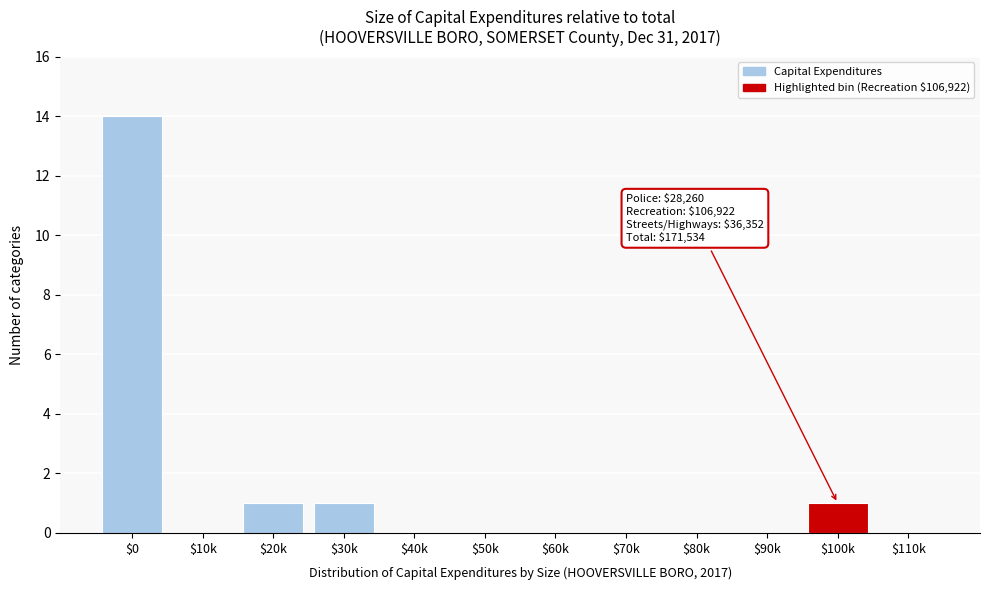

The value at $10k is 5. True or false?

False